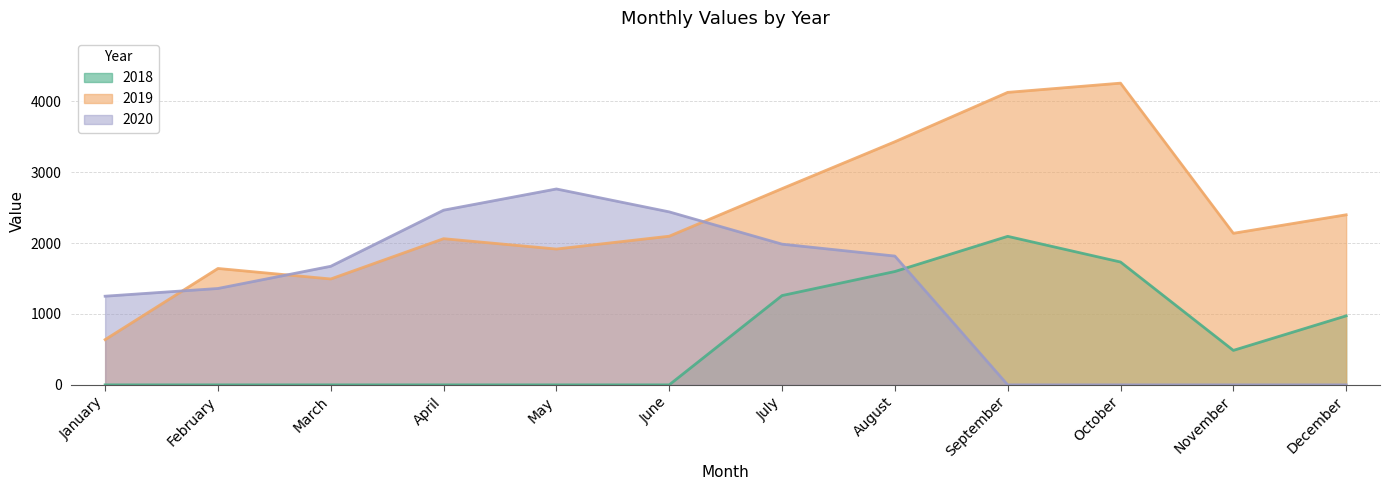

List the labels in order of 2019 value, smallest first.

January, March, February, May, April, June, November, December, July, August, September, October